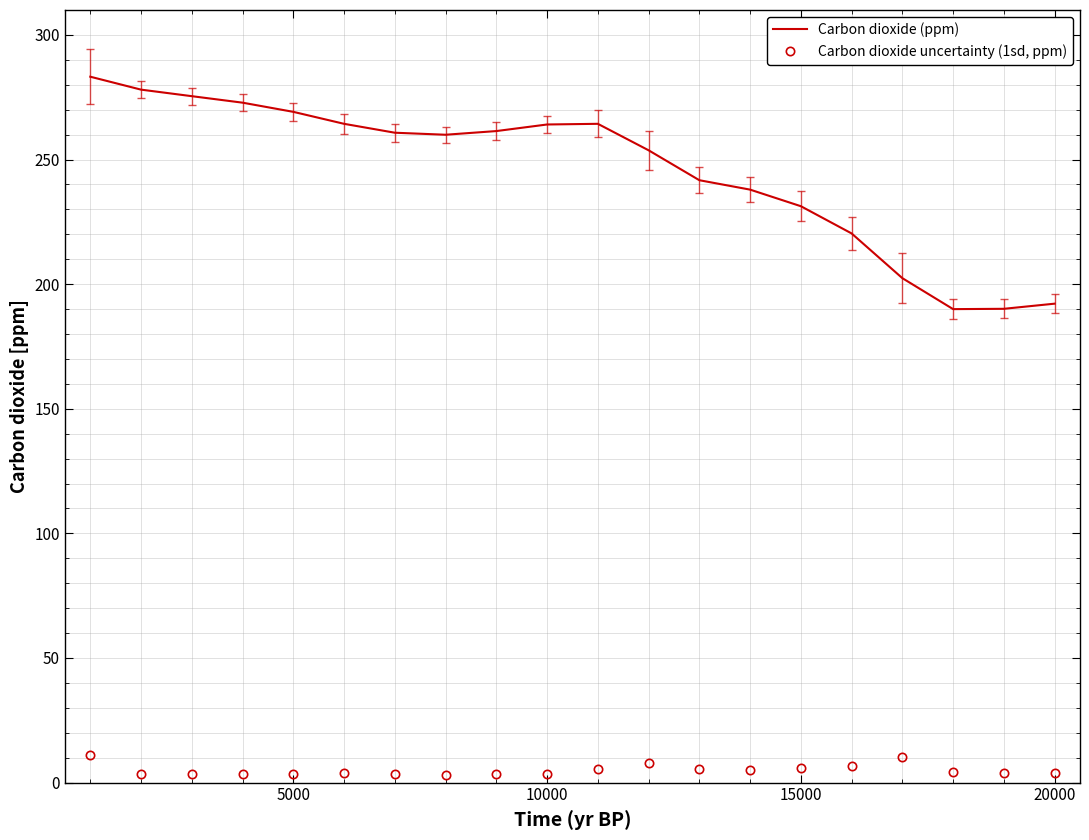

What is the minimum value for Carbon dioxide (ppm)?

190.0